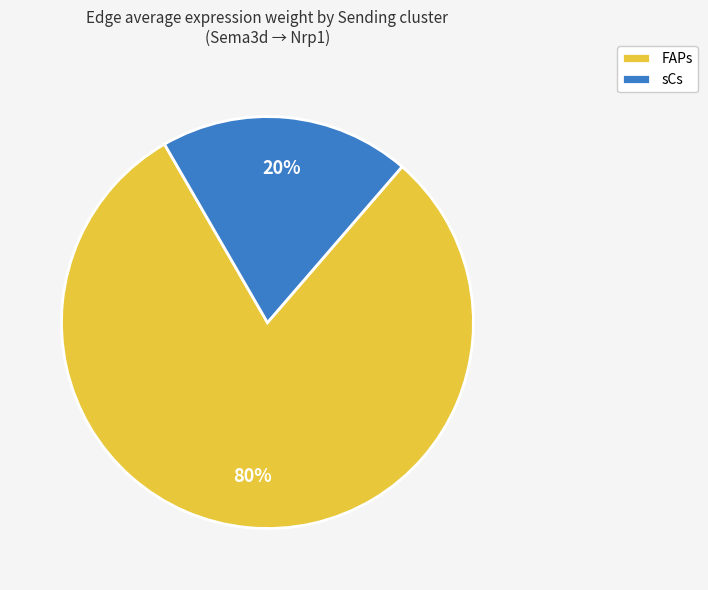

To the nearest percent, what is the combined percentage of FAPs and sCs?

100%